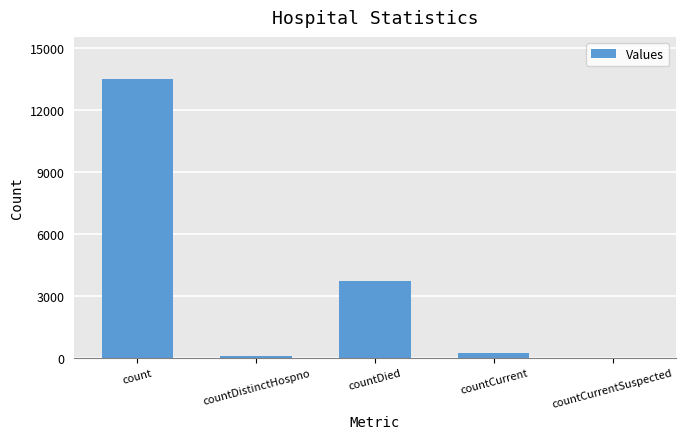

What is the average value?

3500